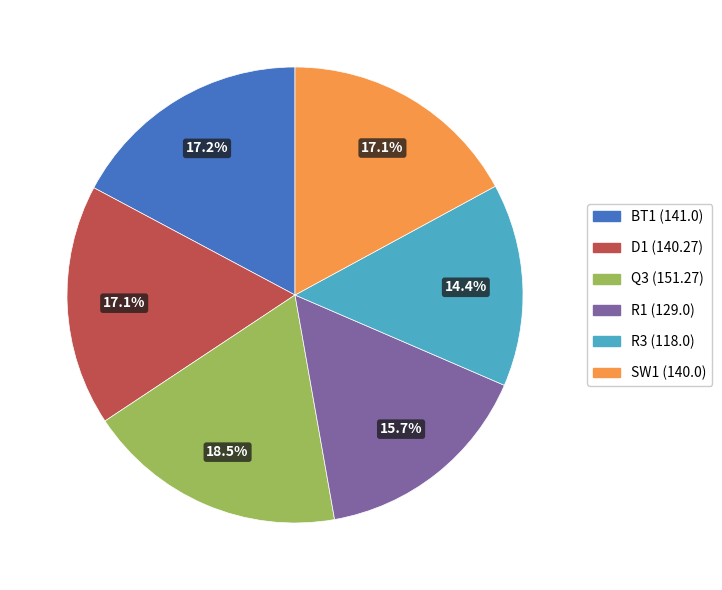

Combined, what portion of the pie is R3 and BT1?

31.6%